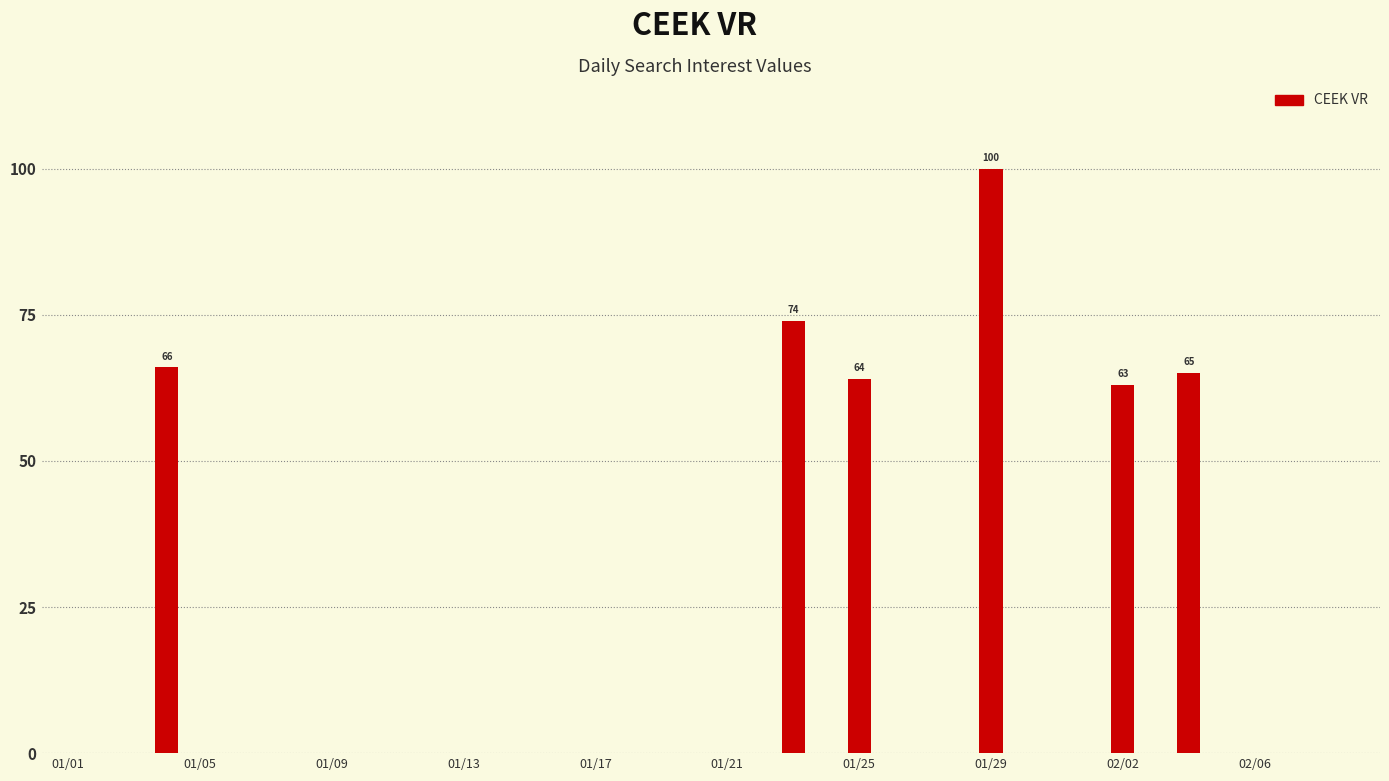

How many categories are shown in the chart?

40